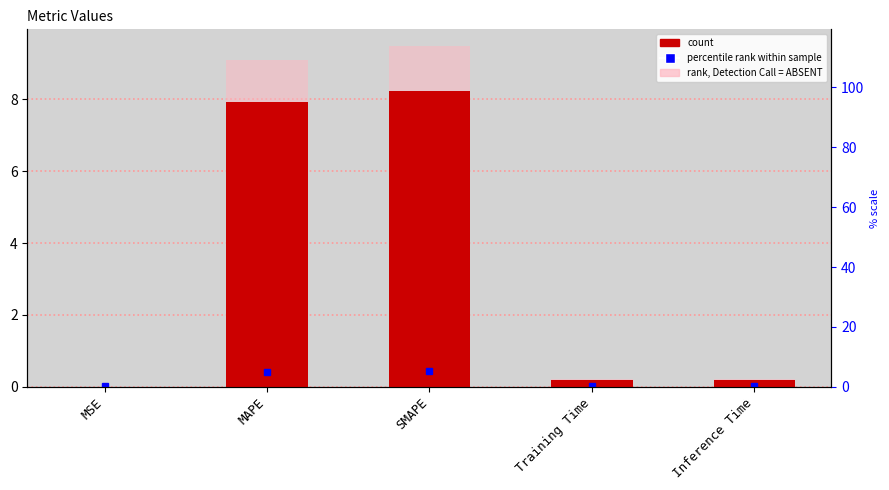

What is the sum of the rank (ABSENT) values at Inference Time and Training Time?

0.4